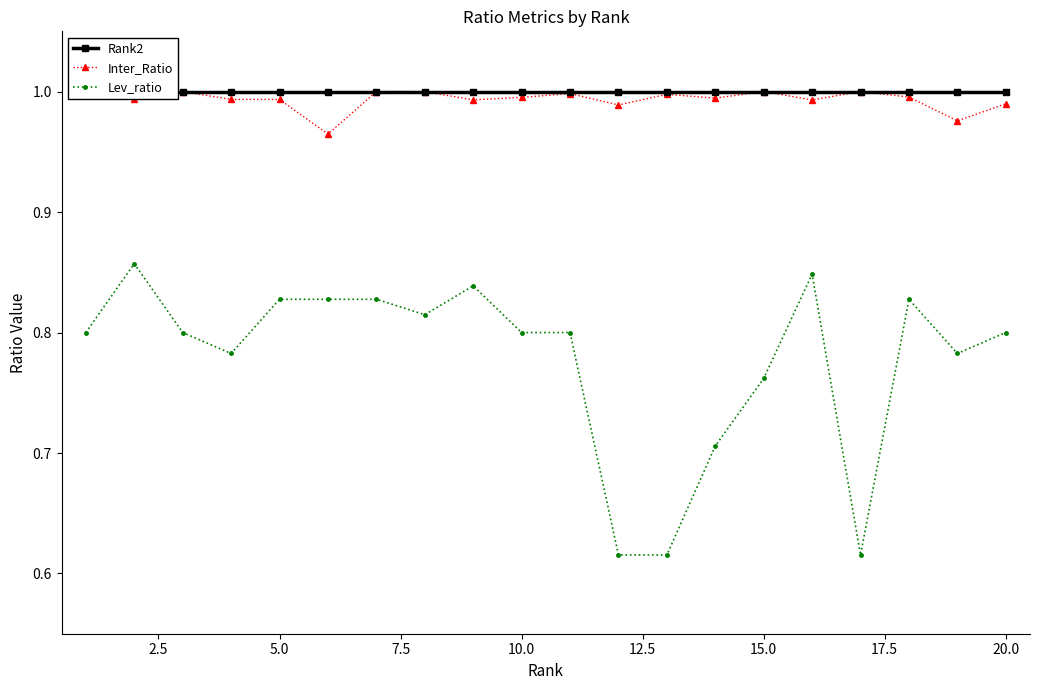

Is the value of Rank2 at 17.5 greater than the value of Inter_Ratio at 16?

No